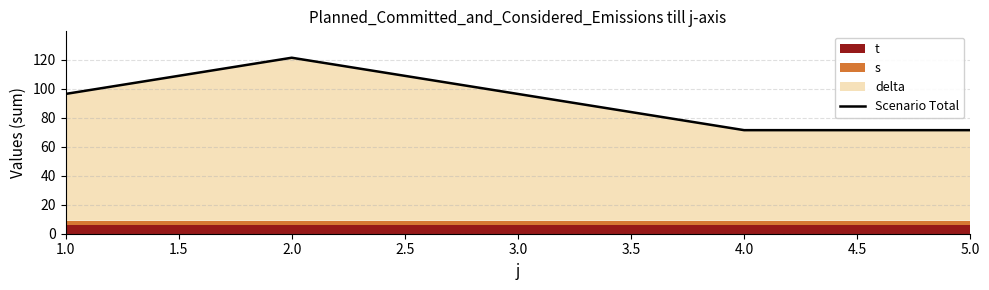

How many data points does each series have?

5